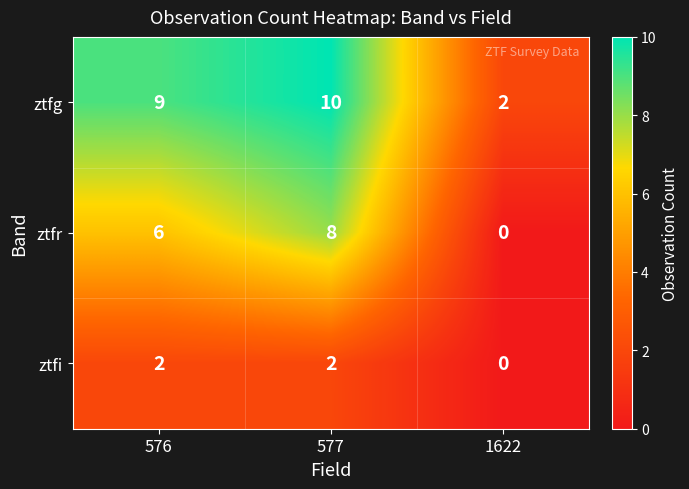

What is the spread (max minus min) of values at 576?

7